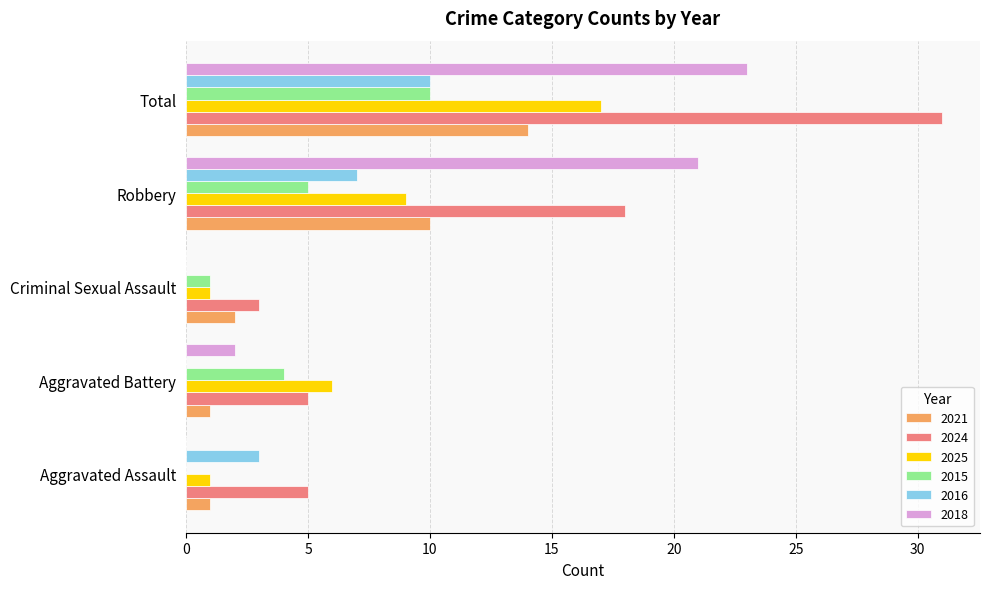

What are all the series names shown in the legend?

2021, 2024, 2025, 2015, 2016, 2018